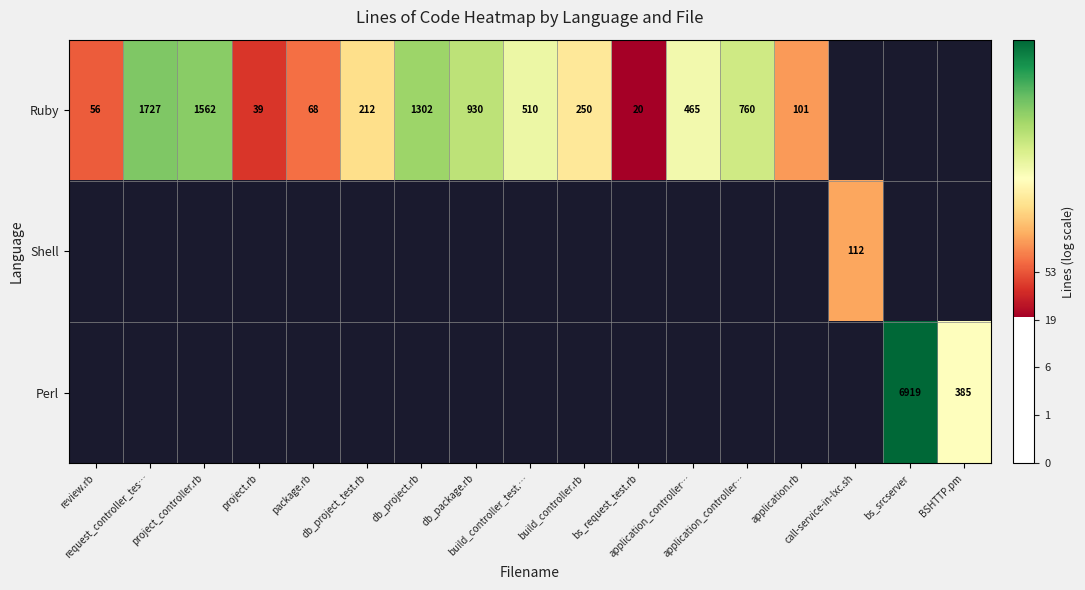

Count the number of categories in the chart.

17